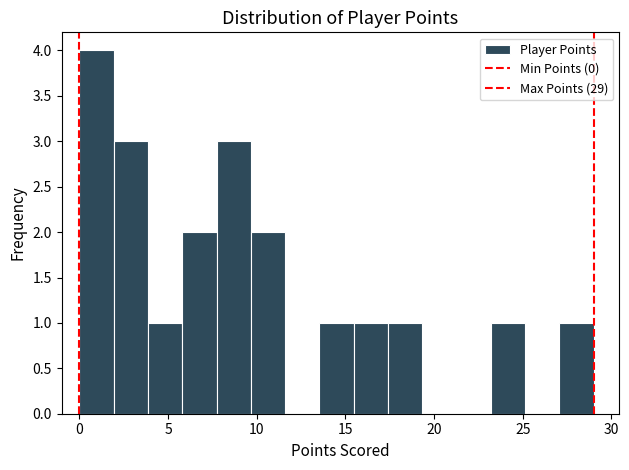

Around what value on the x-axis is the tallest bar? Give the approximate position of its centre, as read against the axis.

1.0